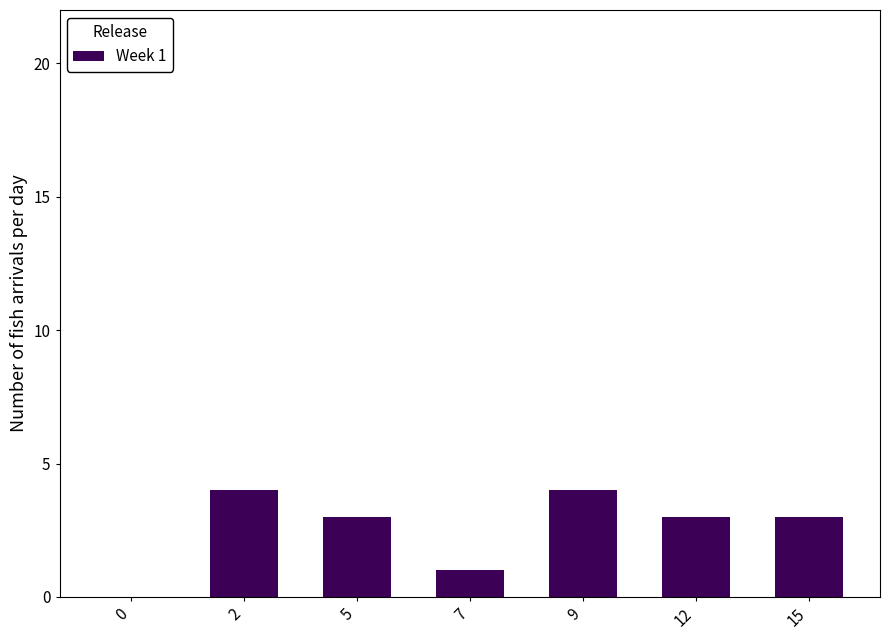

What is the sum of the values at 15 and 7?

4